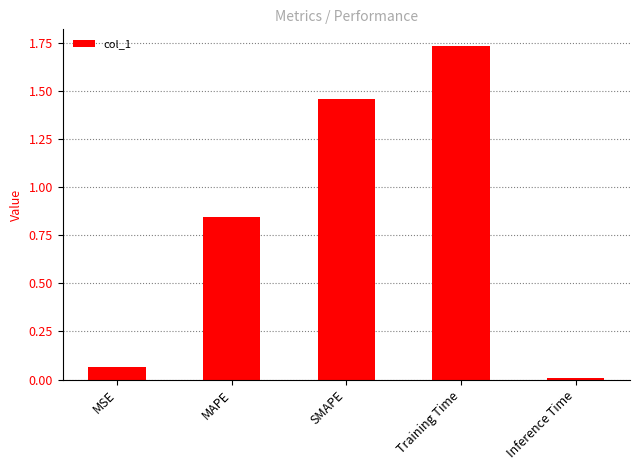

Which category has the lowest value across all series?

Inference Time